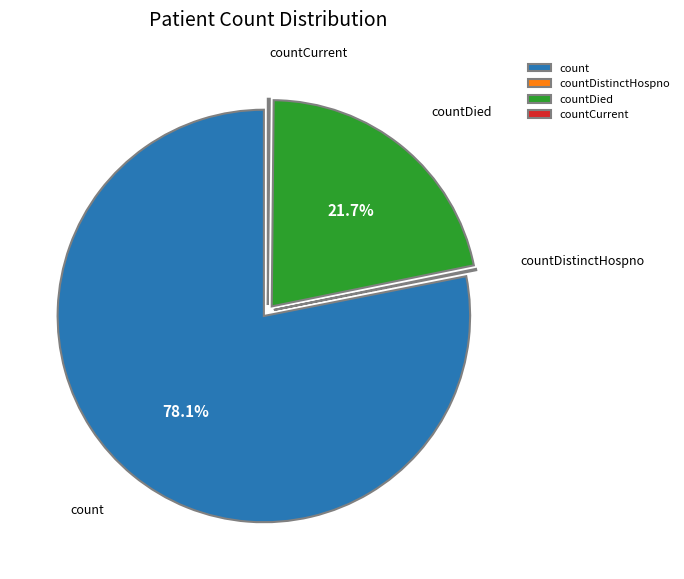

Is there any slice that represents more than half of the pie?

Yes